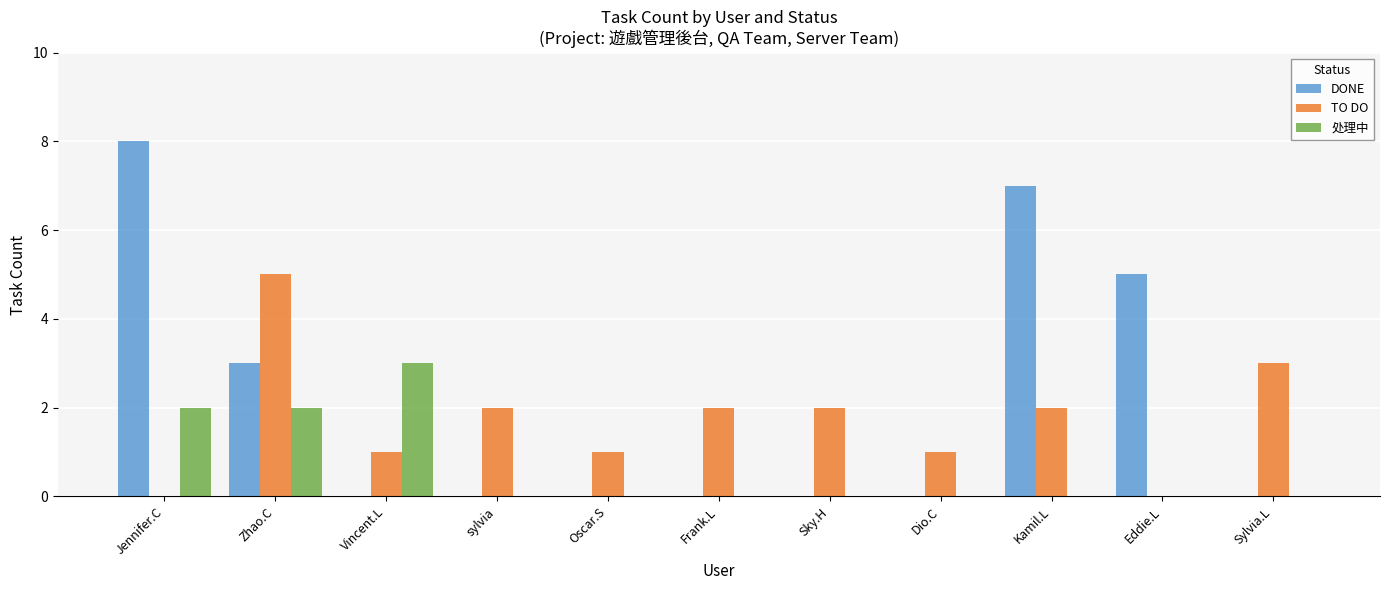

Which series changed the most between Vincent.L and Oscar.S?

处理中